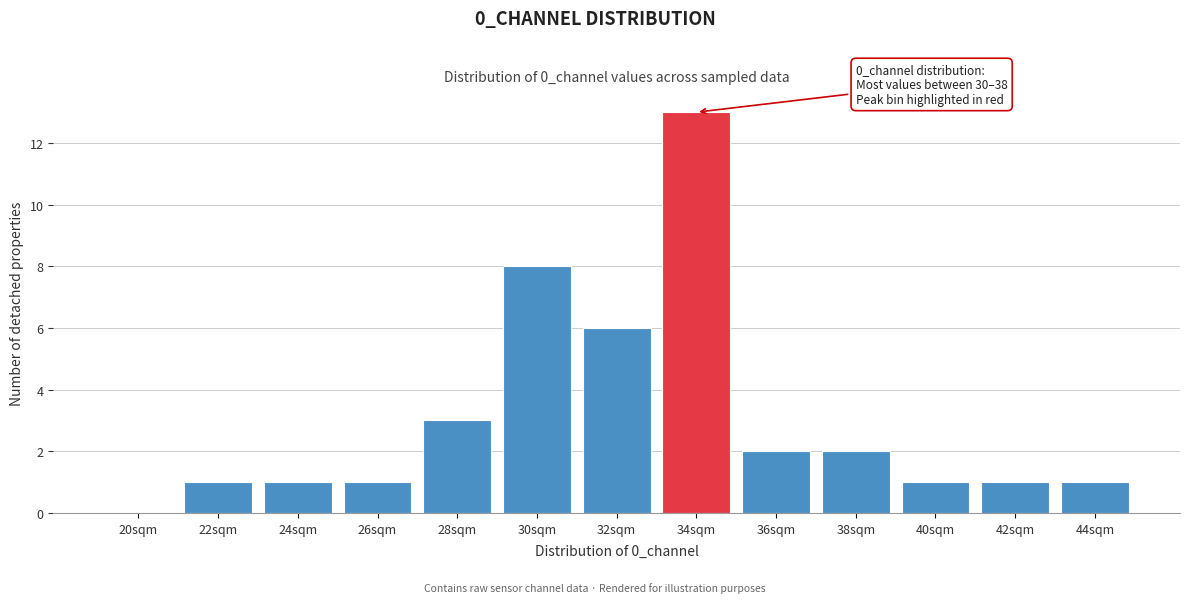

Reading right to left, transcribe all the data shown in this chart.

44sqm=1	42sqm=1	40sqm=1	38sqm=2	36sqm=2	34sqm=13	32sqm=6	30sqm=8	28sqm=3	26sqm=1	24sqm=1	22sqm=1	20sqm=0